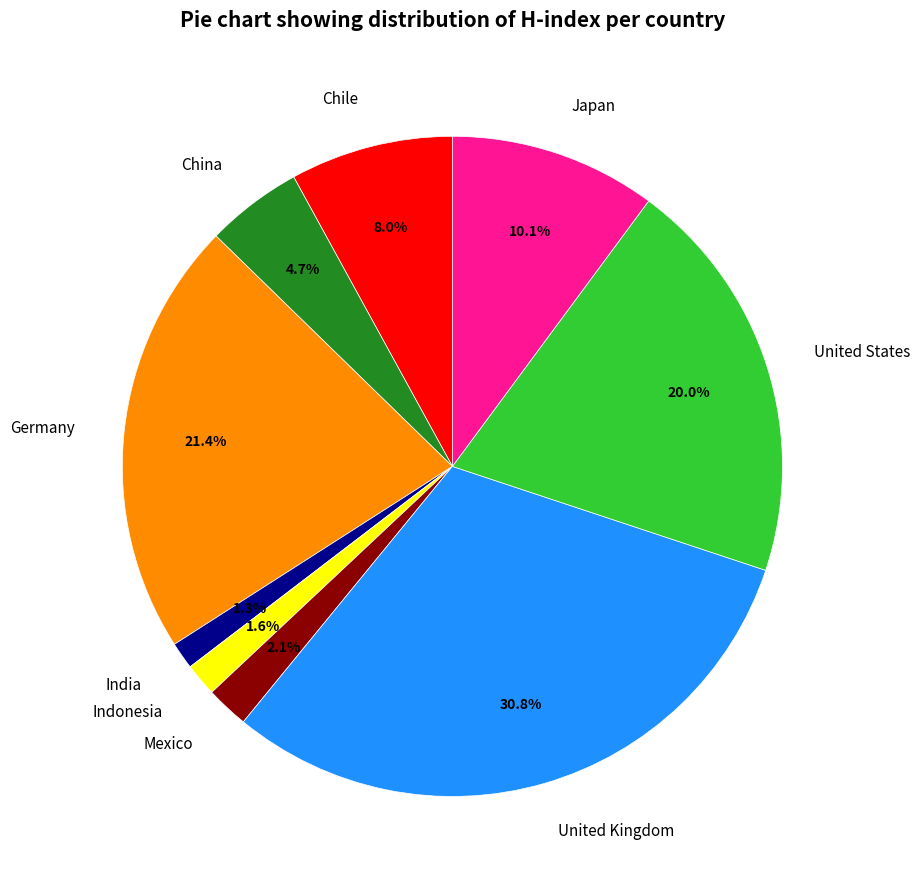

Is United Kingdom the majority of the pie?

No